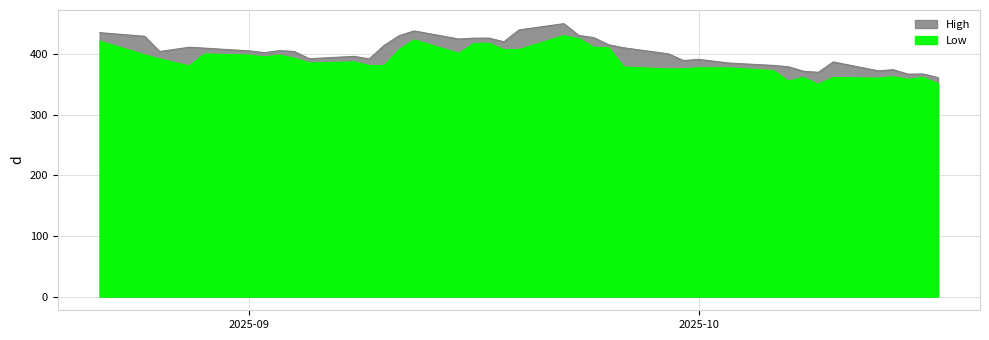

True or false: High and Low cross at least once.

False